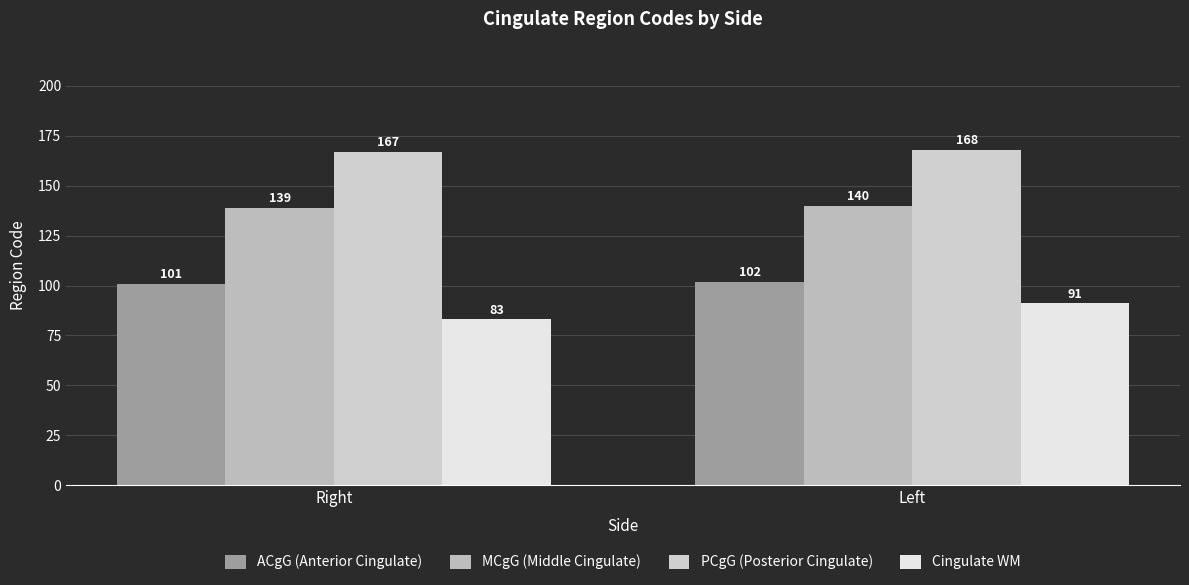

Which series has the largest total across all categories?

PCgG (Posterior Cingulate)